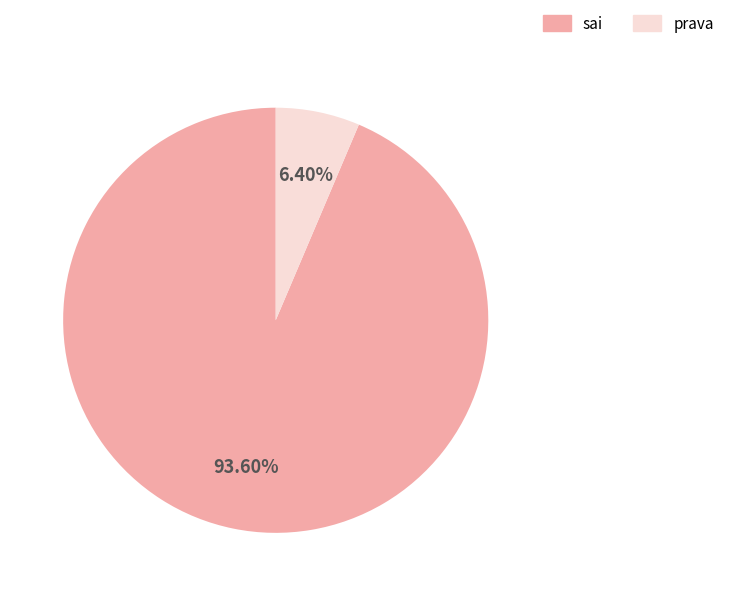

To the nearest percent, what portion does prava represent?

6%